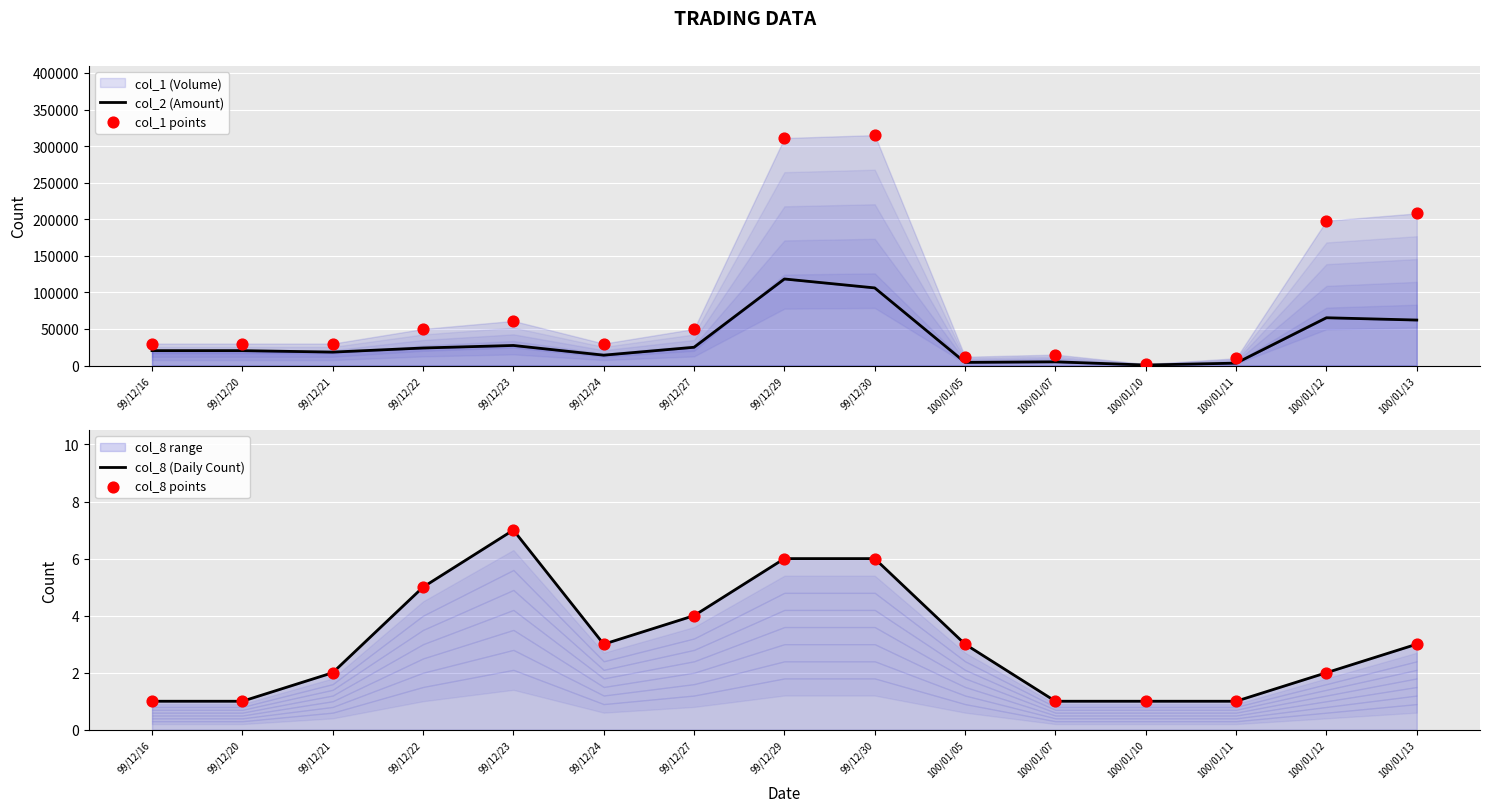

At which category is the sum across all series the highest?

99/12/29